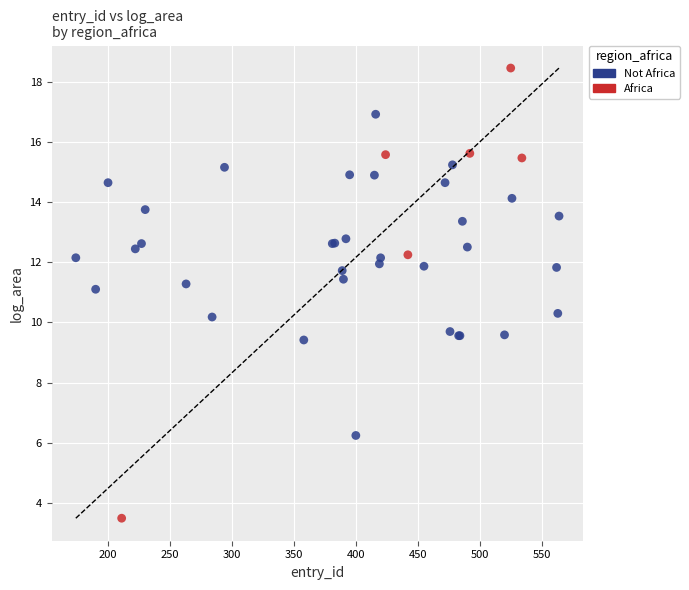

Which series contains the lowest Y value?

Africa